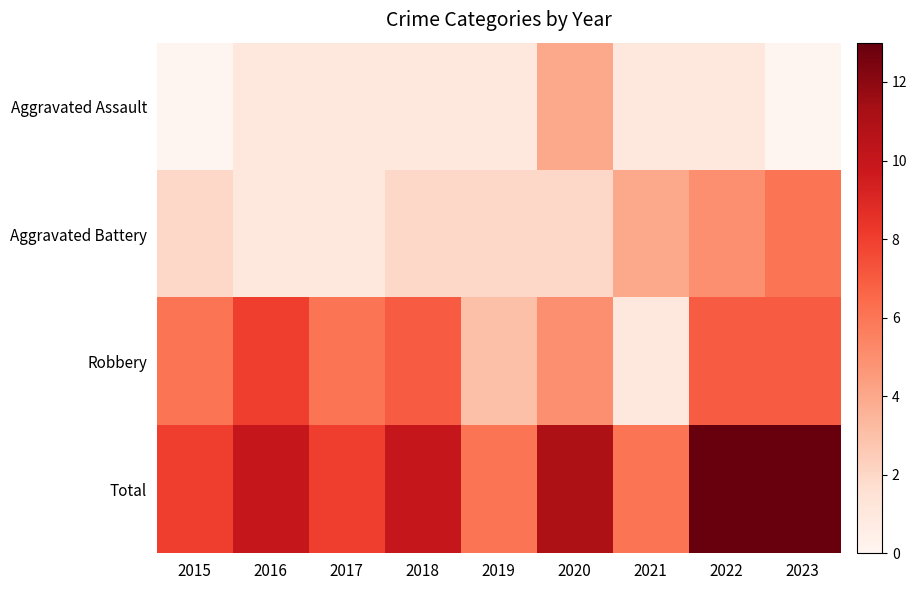

At how many categories does at least one series exceed 11?

2